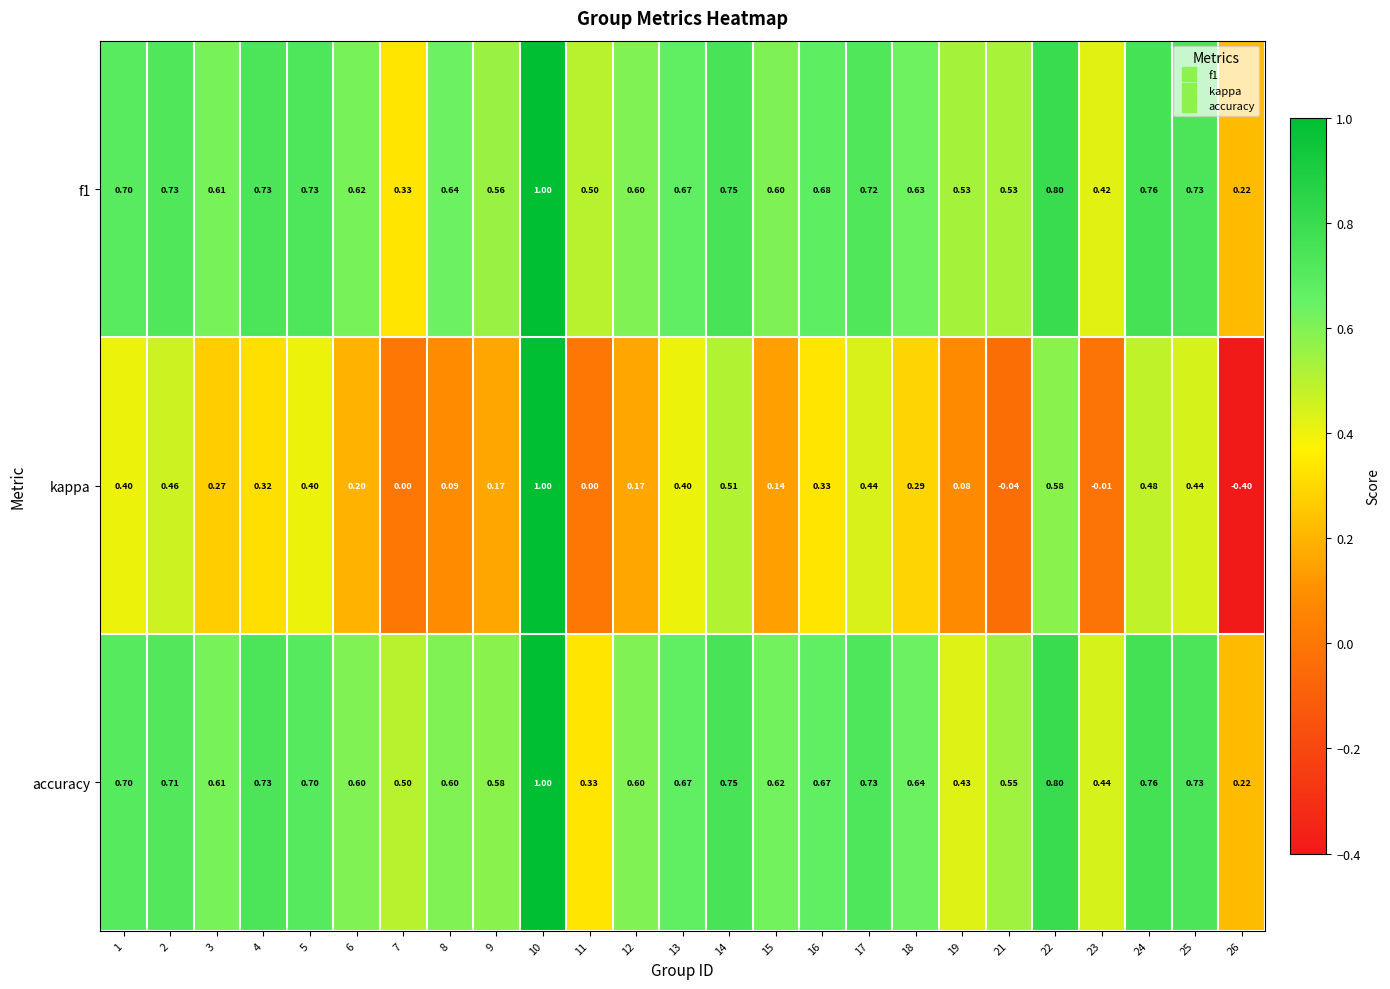

Is the value of f1 at 12 greater than the value of kappa at 12?

Yes